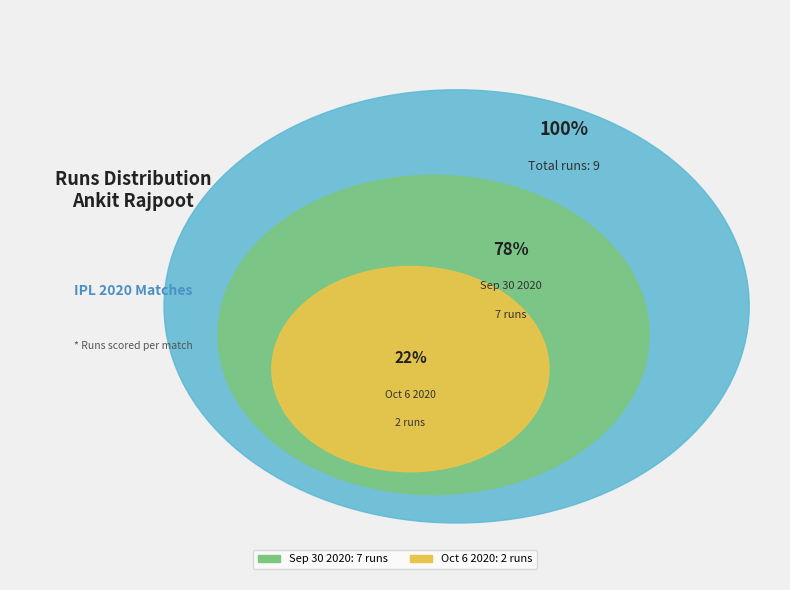

To the nearest percent, what portion does Oct 6 2020 represent?

22%